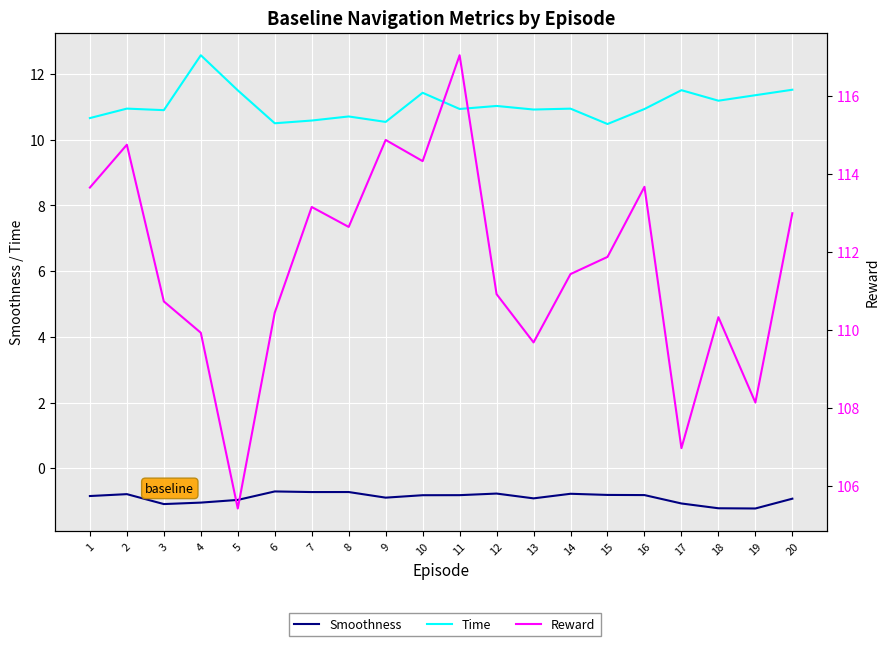

Which label corresponds to the largest value in the chart?

11